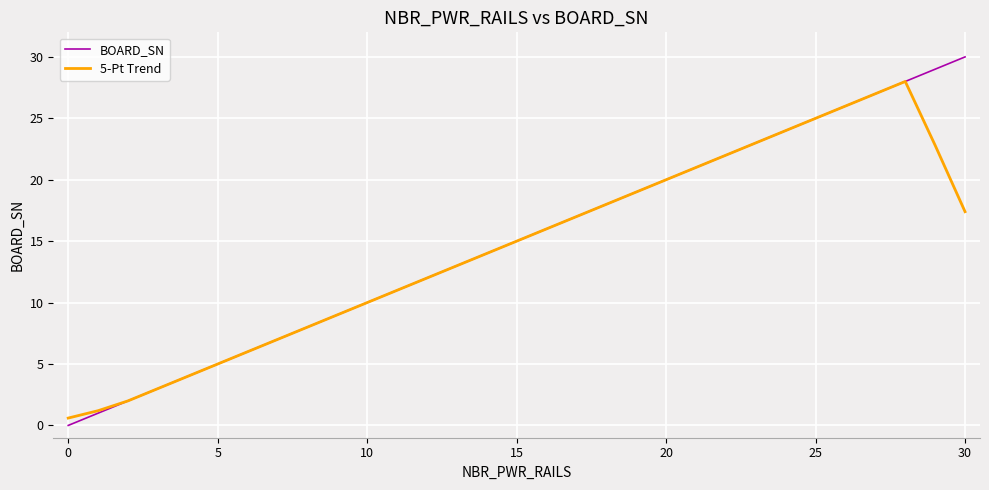

What is the highest value of the 5-Pt Trend series?

28.0